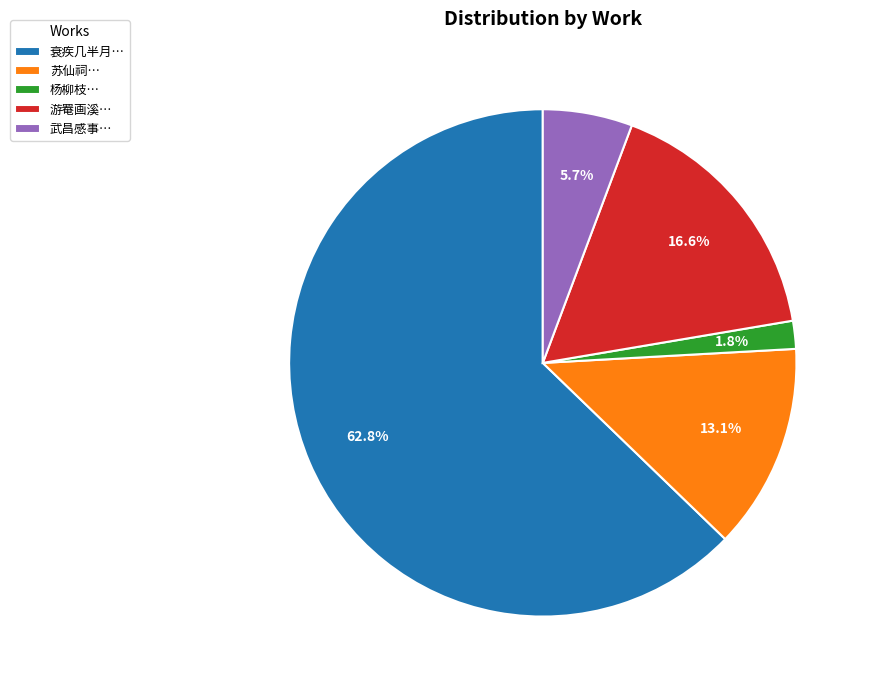

Between 衰疾几半月… and 游罨画溪…, which is larger?

衰疾几半月…